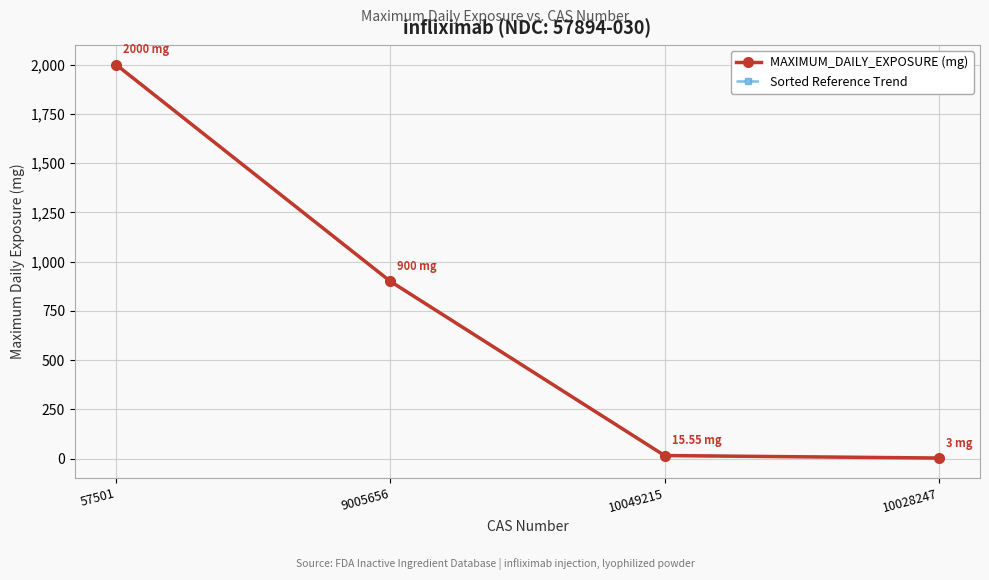

How many lines are shown in the chart?

2